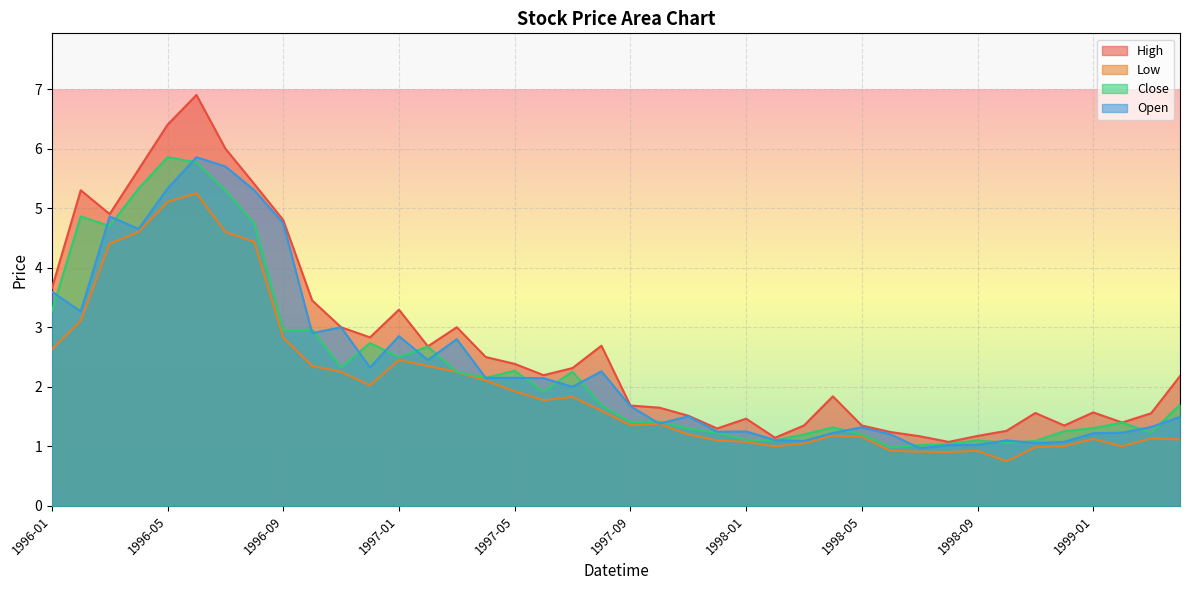

Between 1996-02 and 1997-05, which is larger?

1996-02